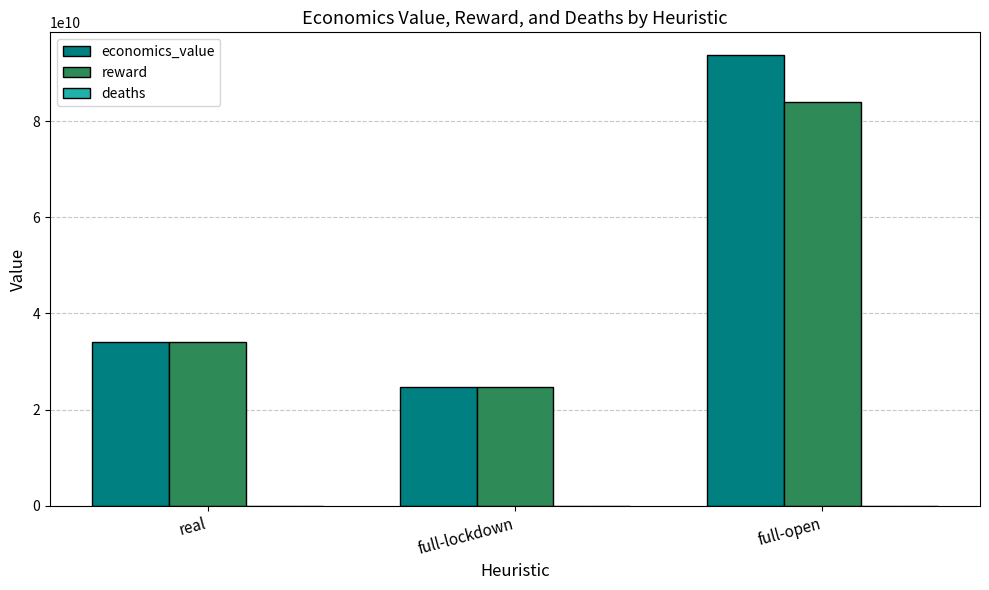

At which label does reward reach its peak?

full-open